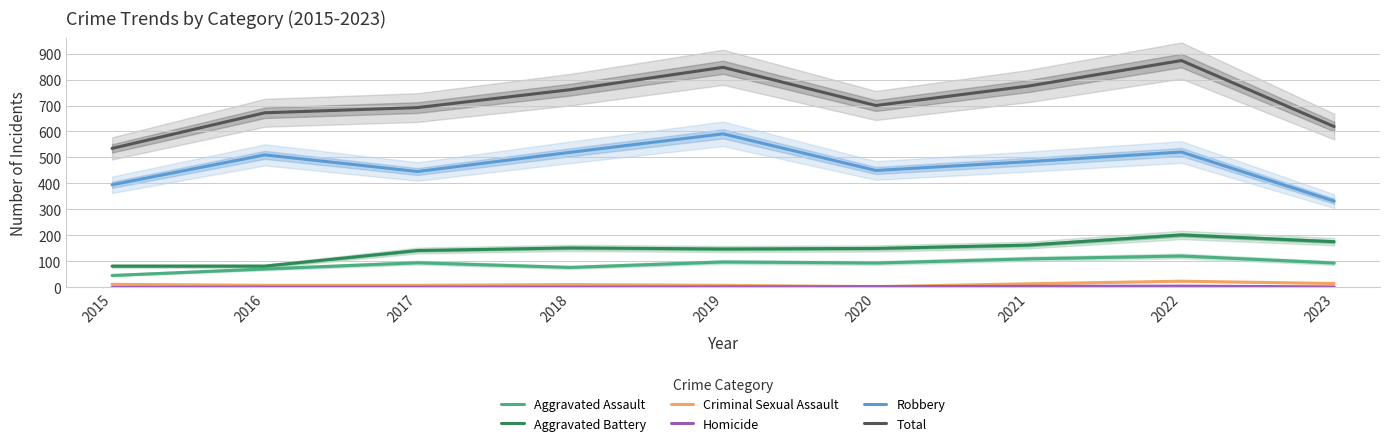

How many data points in Aggravated Assault are less than 94?

3